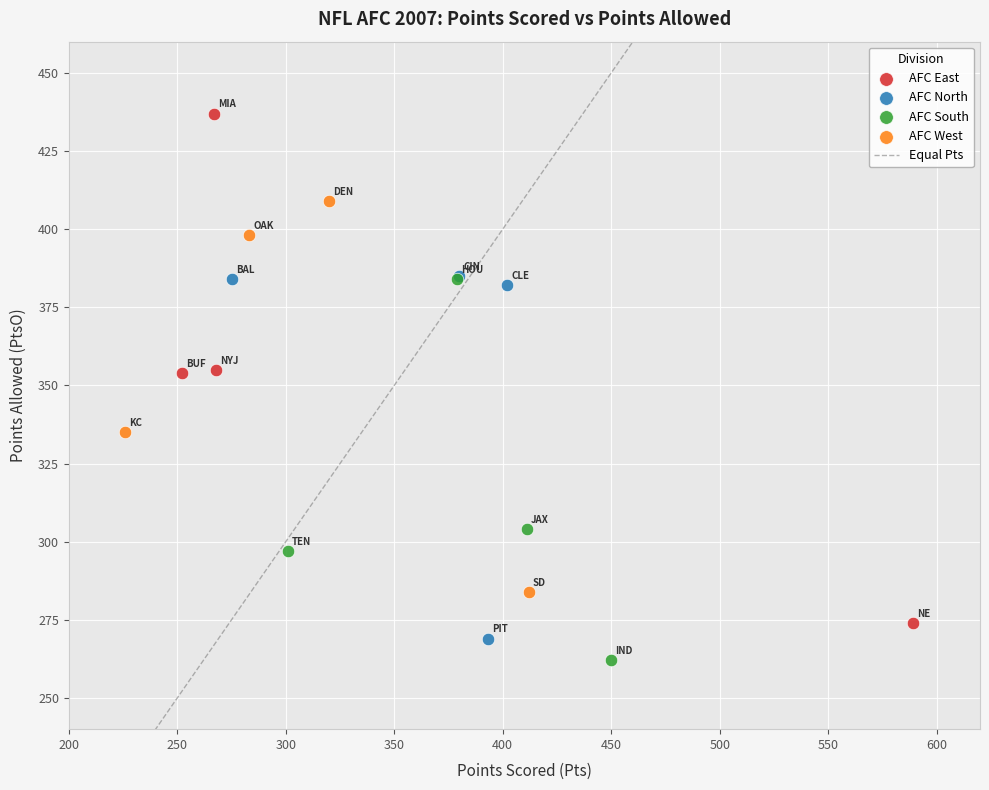

Which series contains the highest Y value?

AFC East